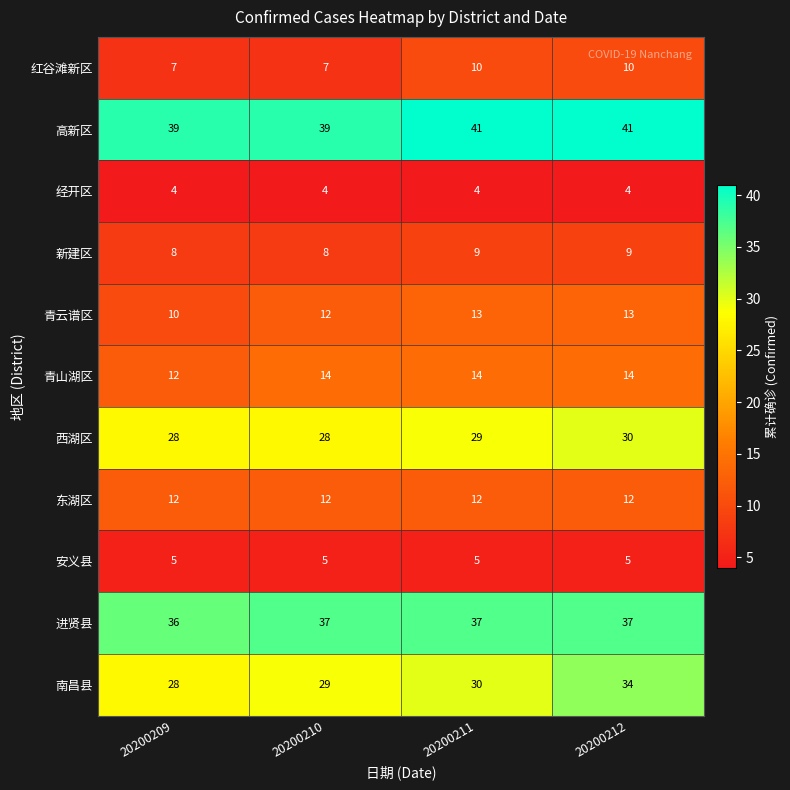

How many 红谷滩新区 values are between 7 and 10?

4